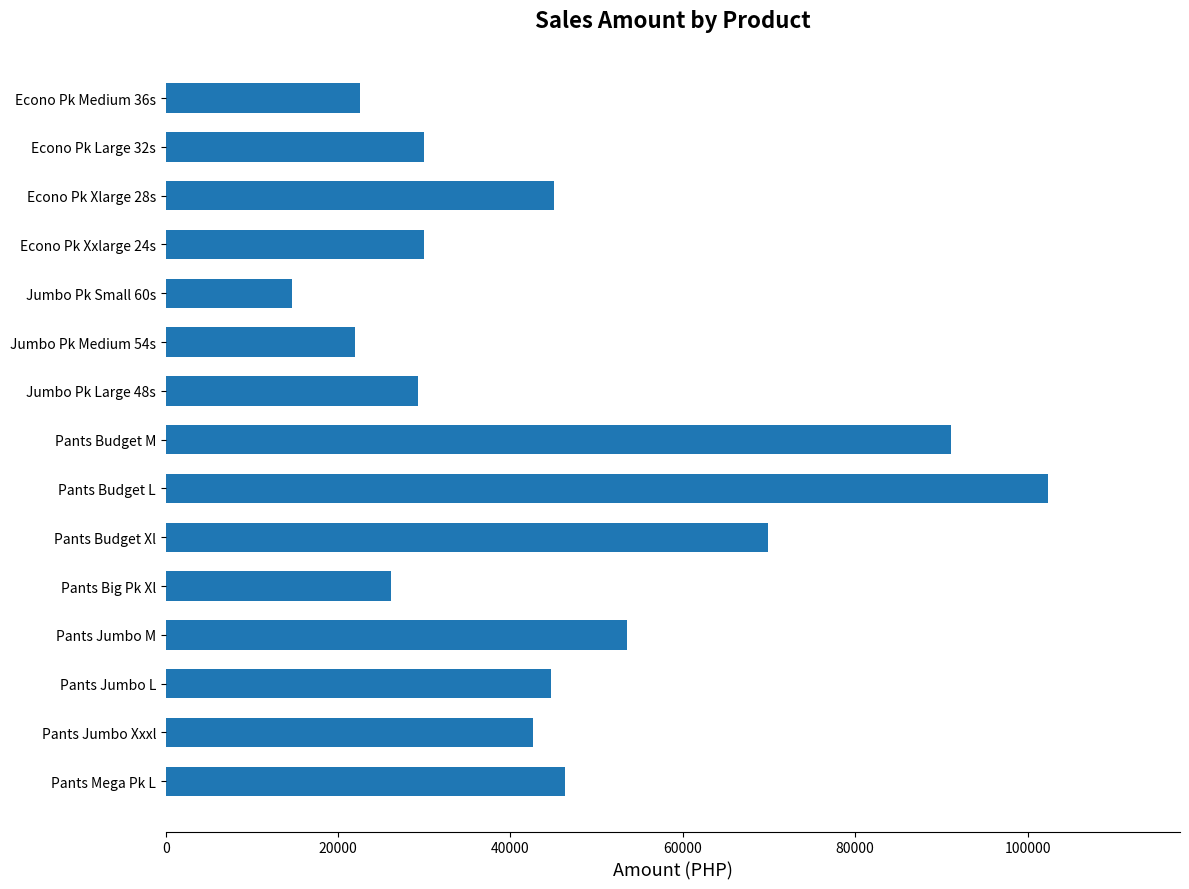

What is the approximate value at Jumbo Pk Large 48s?

29258.9